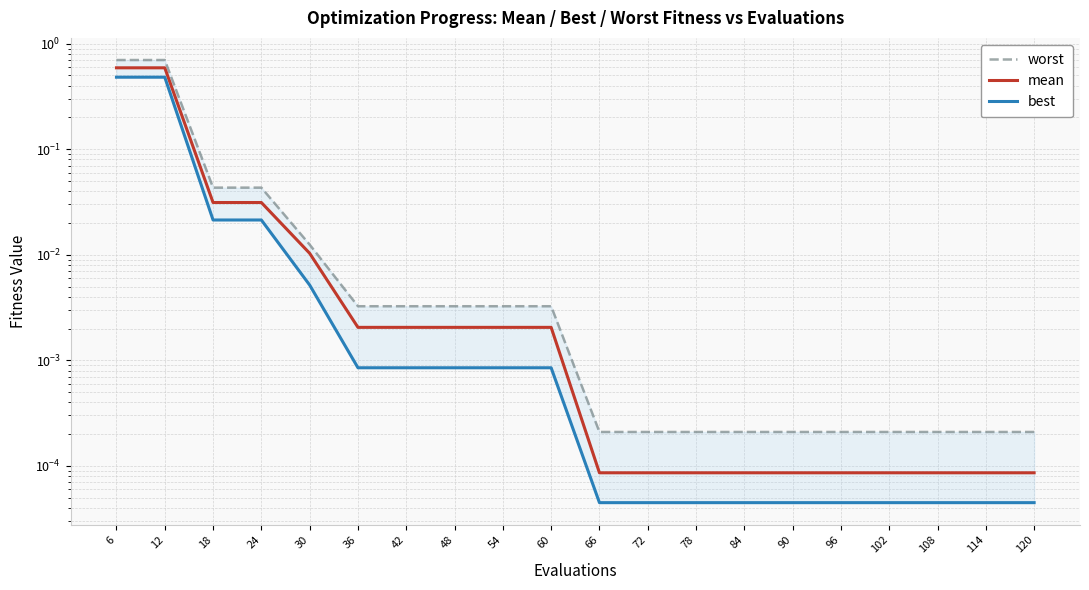

Which has a higher value, 108 or 54?

54